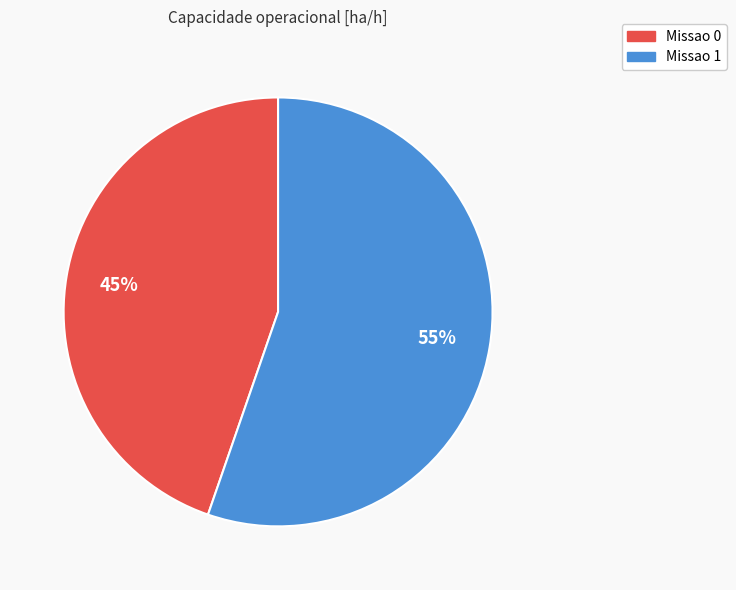

What is the ratio of the value at Missao 0 to the value at Missao 1?

0.8